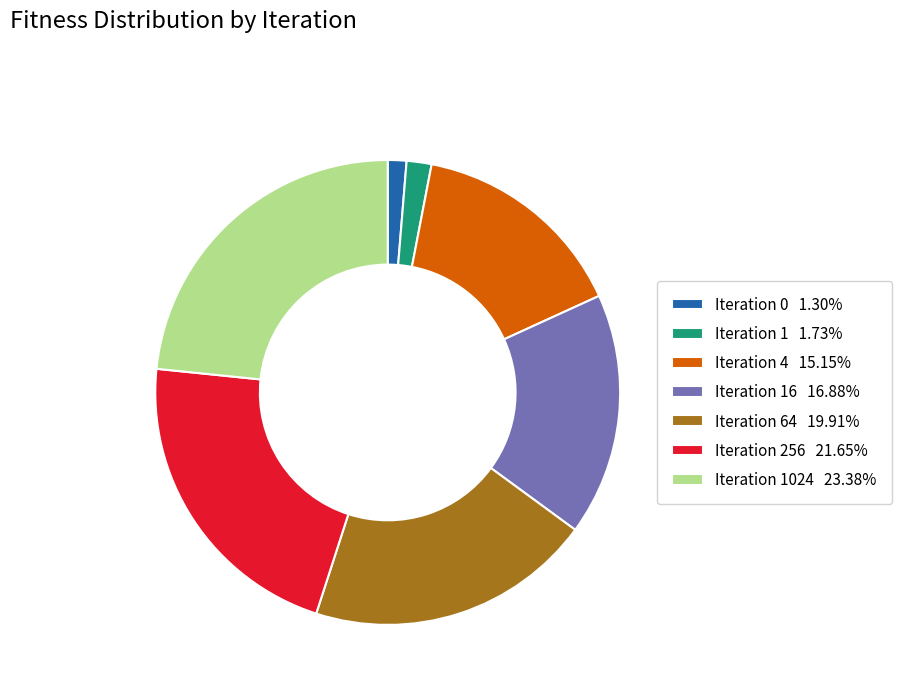

Combined, do Iteration 16 16.88% and Iteration 4 15.15% account for over 50%?

No